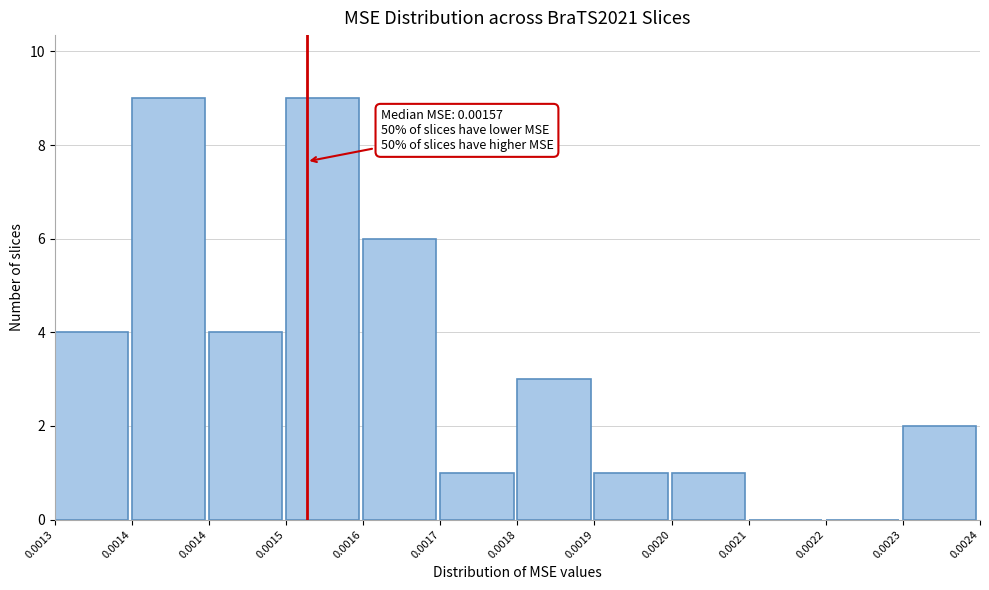

Are the bars horizontal?

No